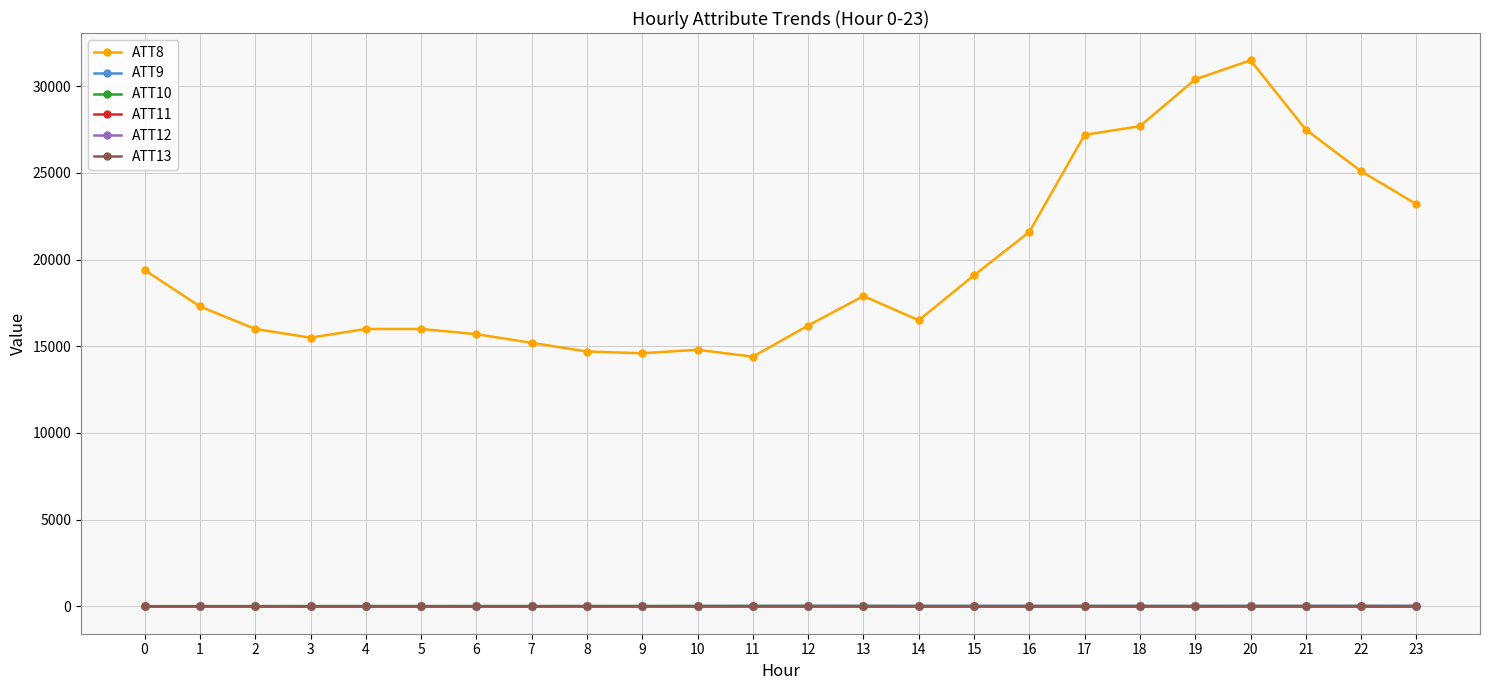

How many distinct data groups are displayed?

6